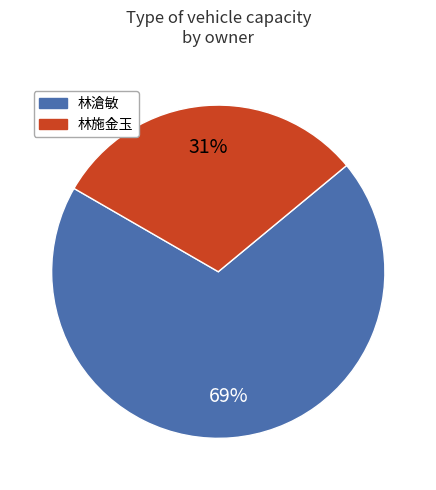

Is there a majority slice in this chart?

Yes